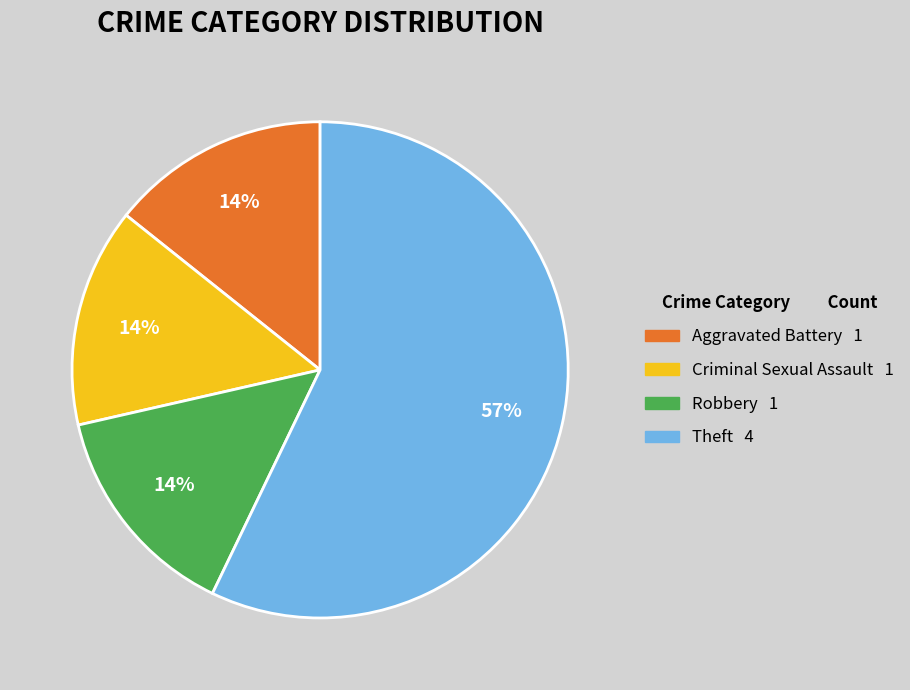

What percentage is the Criminal Sexual Assault slice, to the nearest percent?

14%